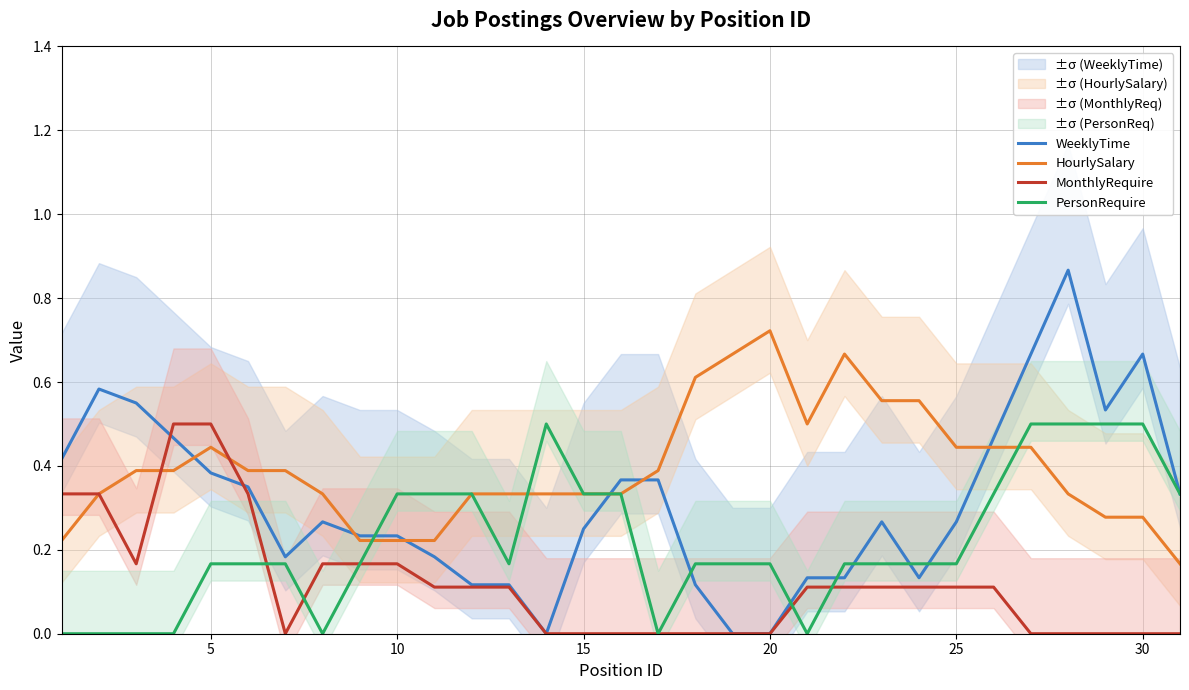

After their last crossing, which series has the higher values: HourlySalary or MonthlyRequire?

HourlySalary